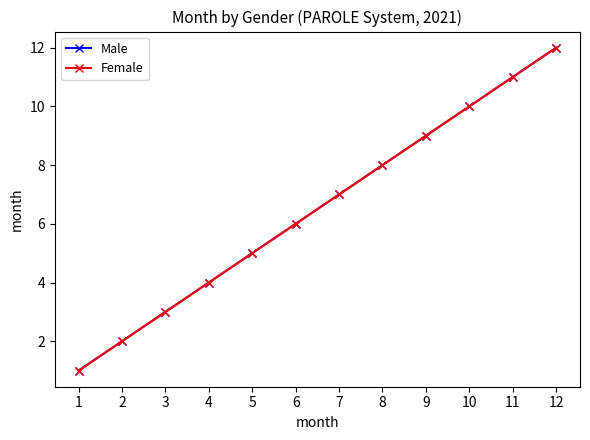

What is the maximum value shown in the chart?

12